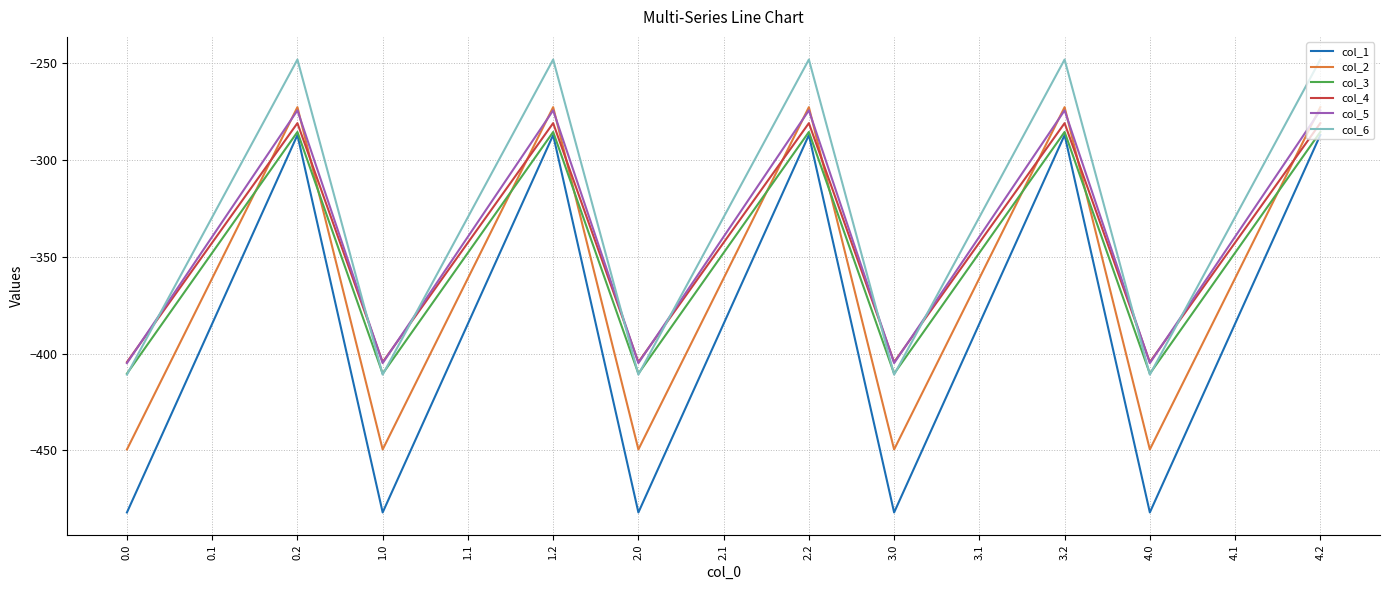

What is the difference between the highest and lowest values at 3.2?

39.0